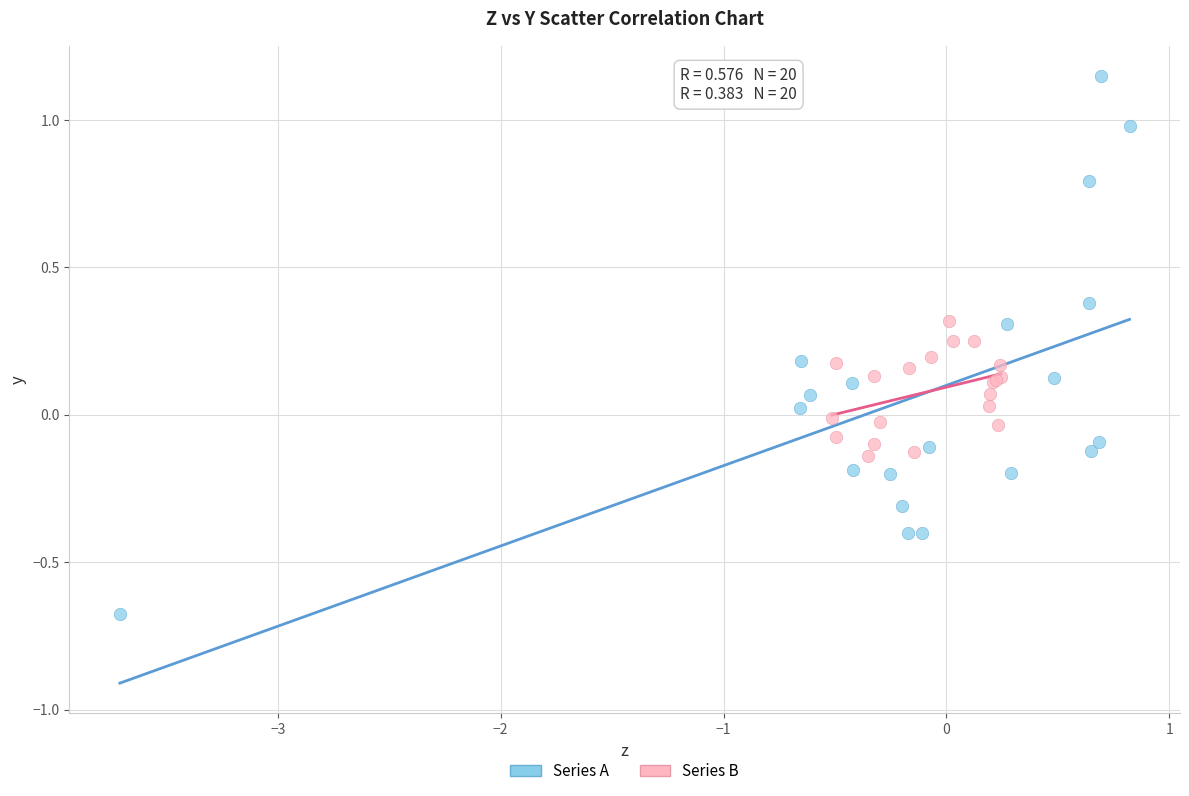

What are all the series names shown in the legend?

Series A, Series B